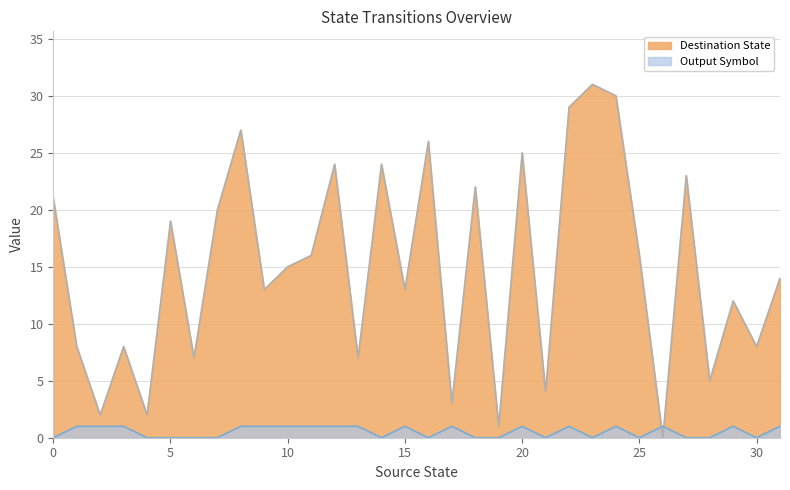

What is the value of the Destination State point at the 11th from the left?

15